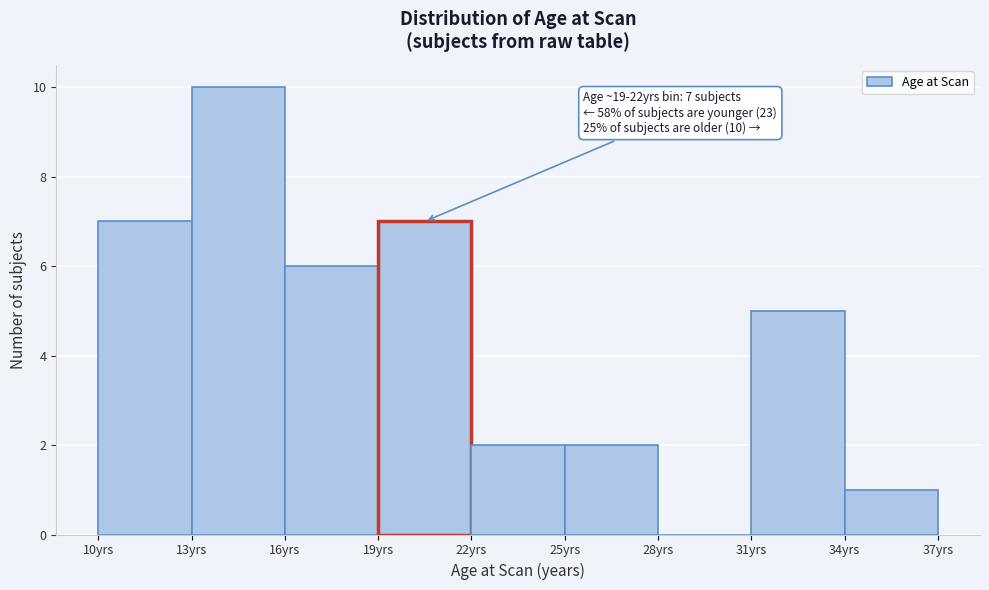

Over which range of the x-axis is the bar tallest?

13 to 16